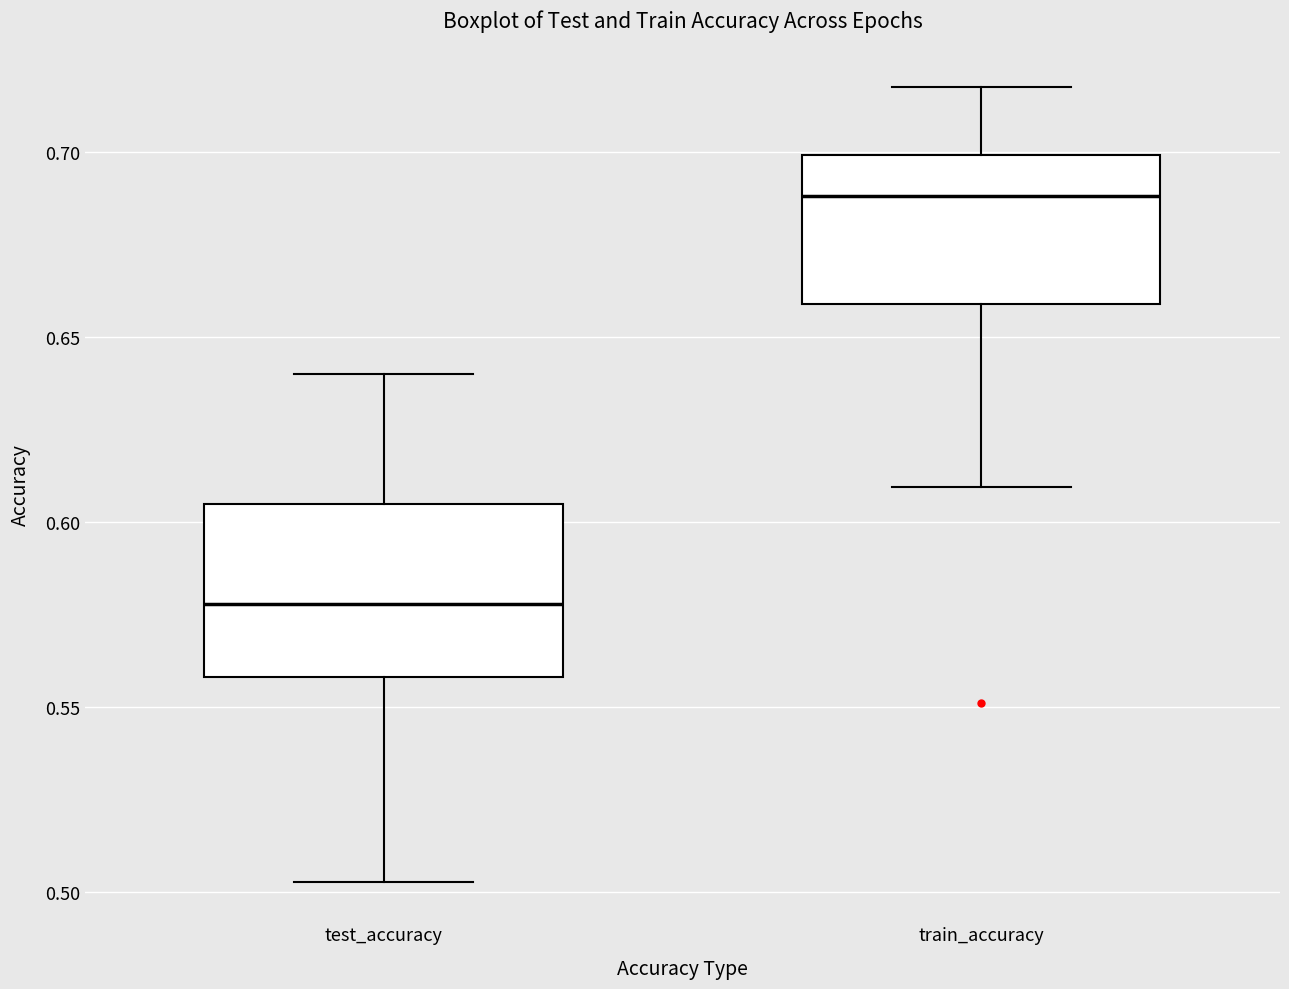

Which box is the tallest, from its lower edge to its upper edge?

test_accuracy